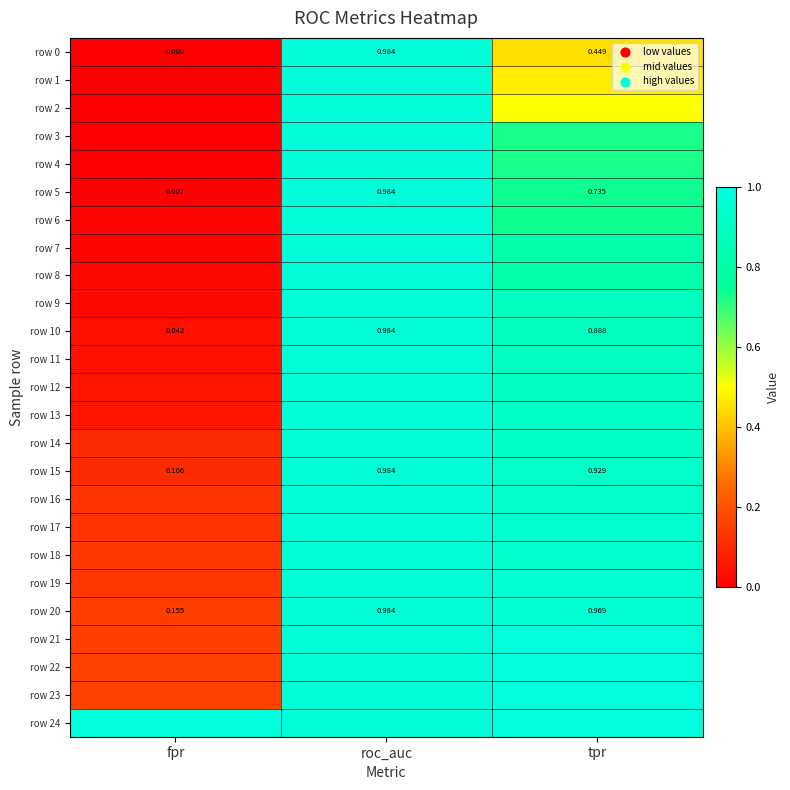

List the labels in order of row 24 value, smallest first.

roc_auc, fpr, tpr